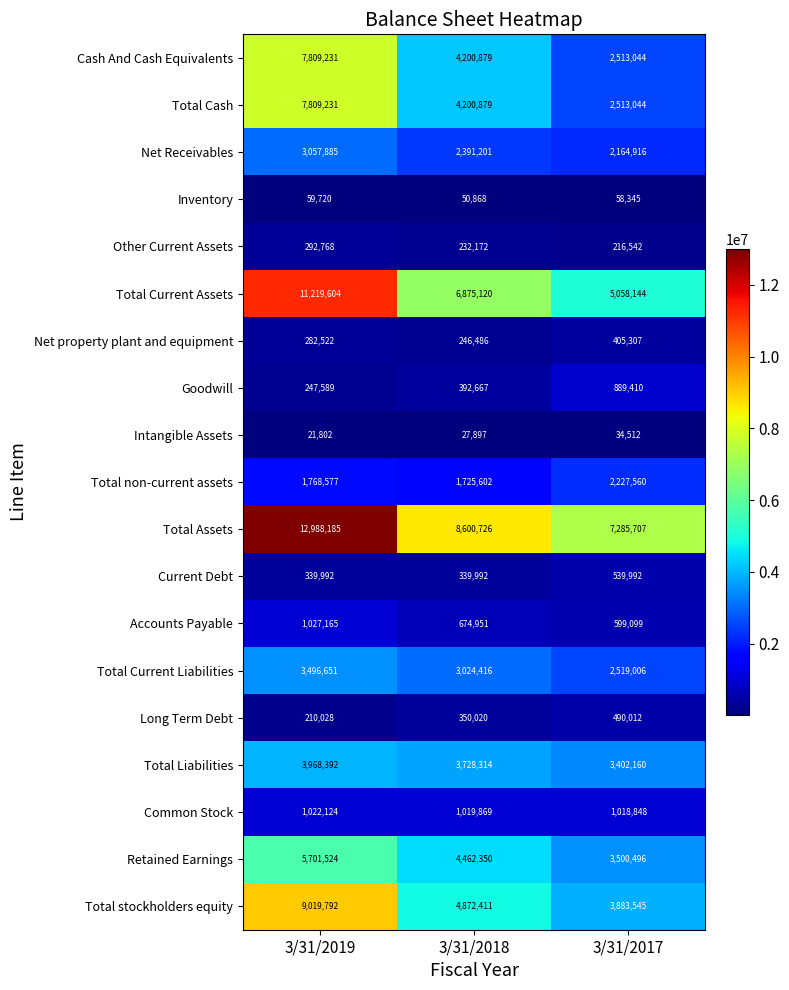

Which series has the largest total across all categories?

Total Assets